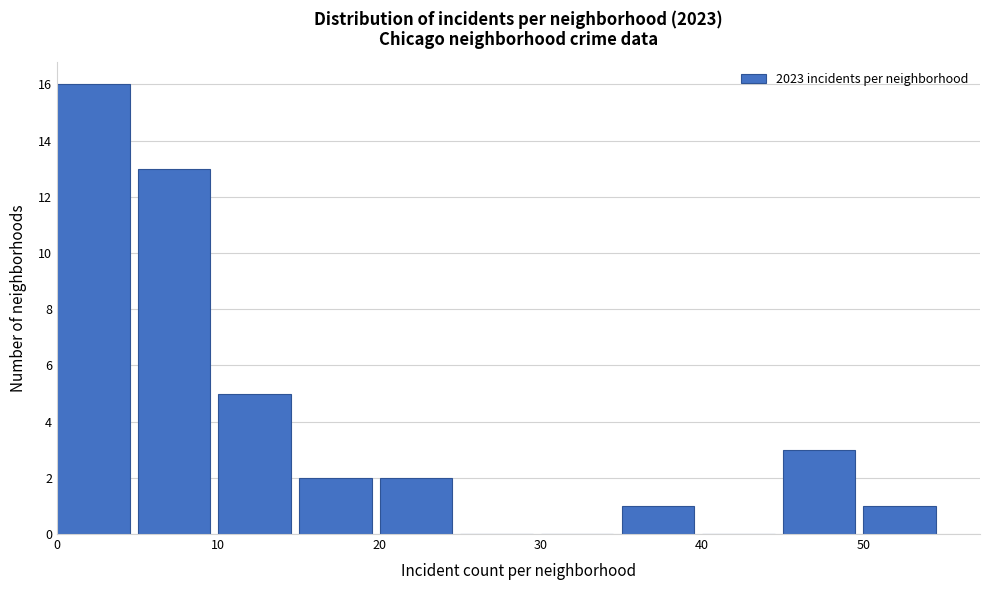

How tall is the bar that spans 50 to 55 on the x-axis? The values are not printed on the chart, so give them approximately, as read against the axis.

1